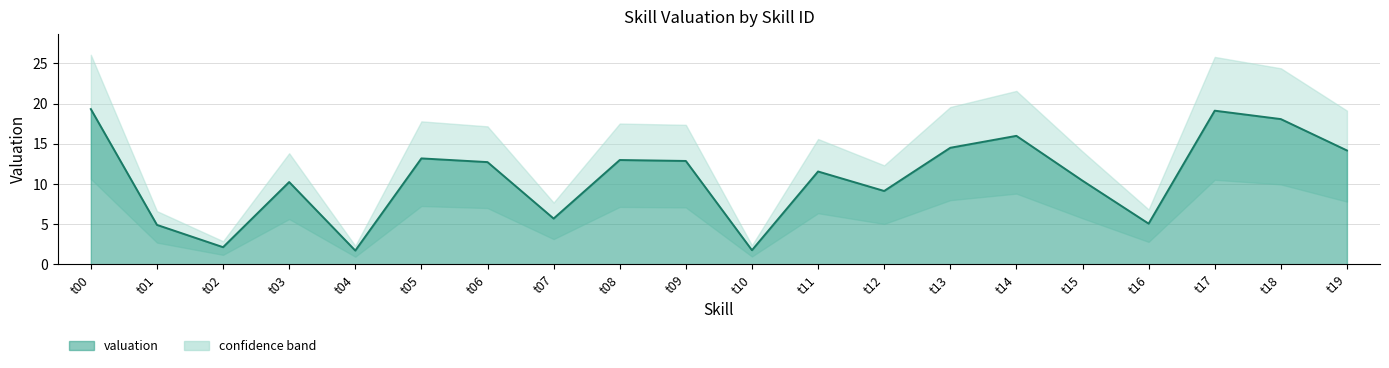

Where does the data first go above 12?

t00